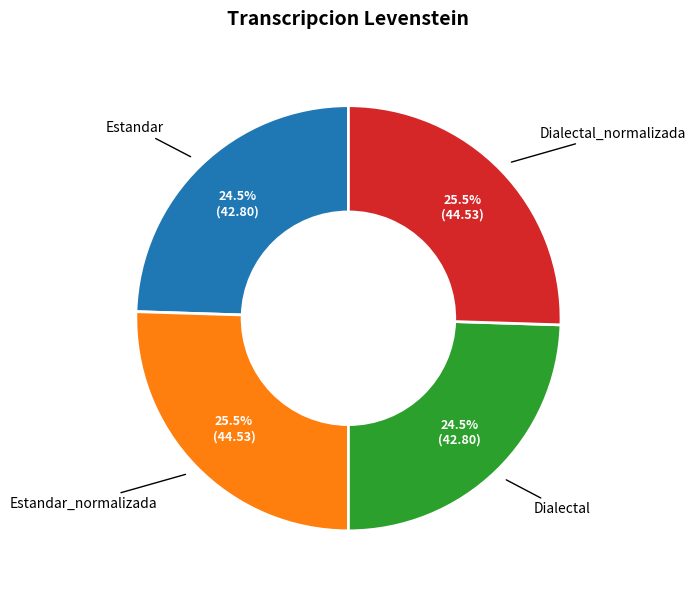

How much of the chart is everything except Dialectal?

75.5%